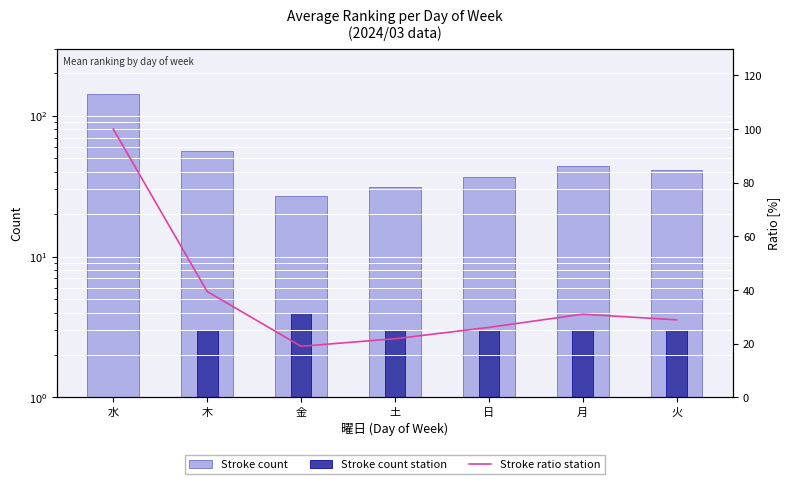

What is the average value of the Stroke ratio station series?

38.0